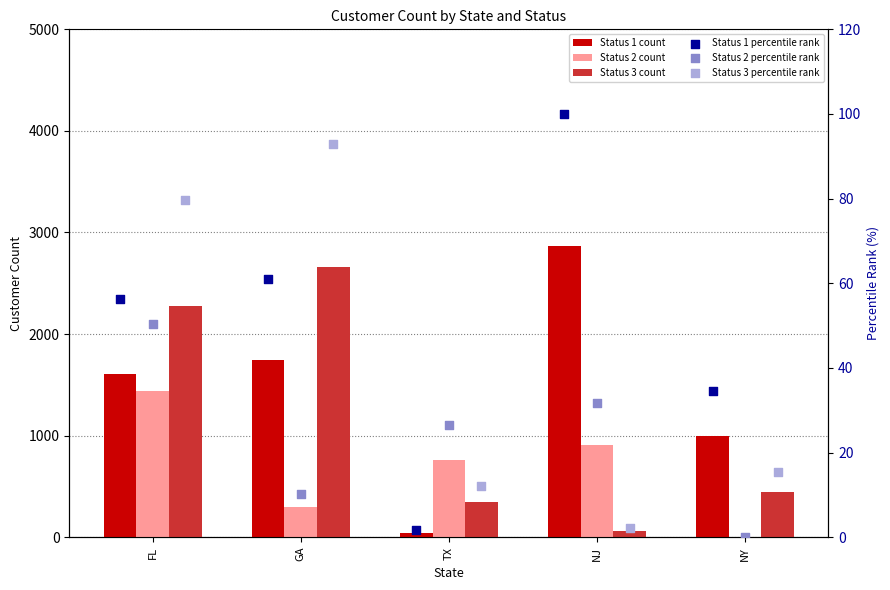

What are all the series names shown in the legend?

Status 1 count, Status 2 count, Status 3 count, Status 1 percentile rank, Status 2 percentile rank, Status 3 percentile rank